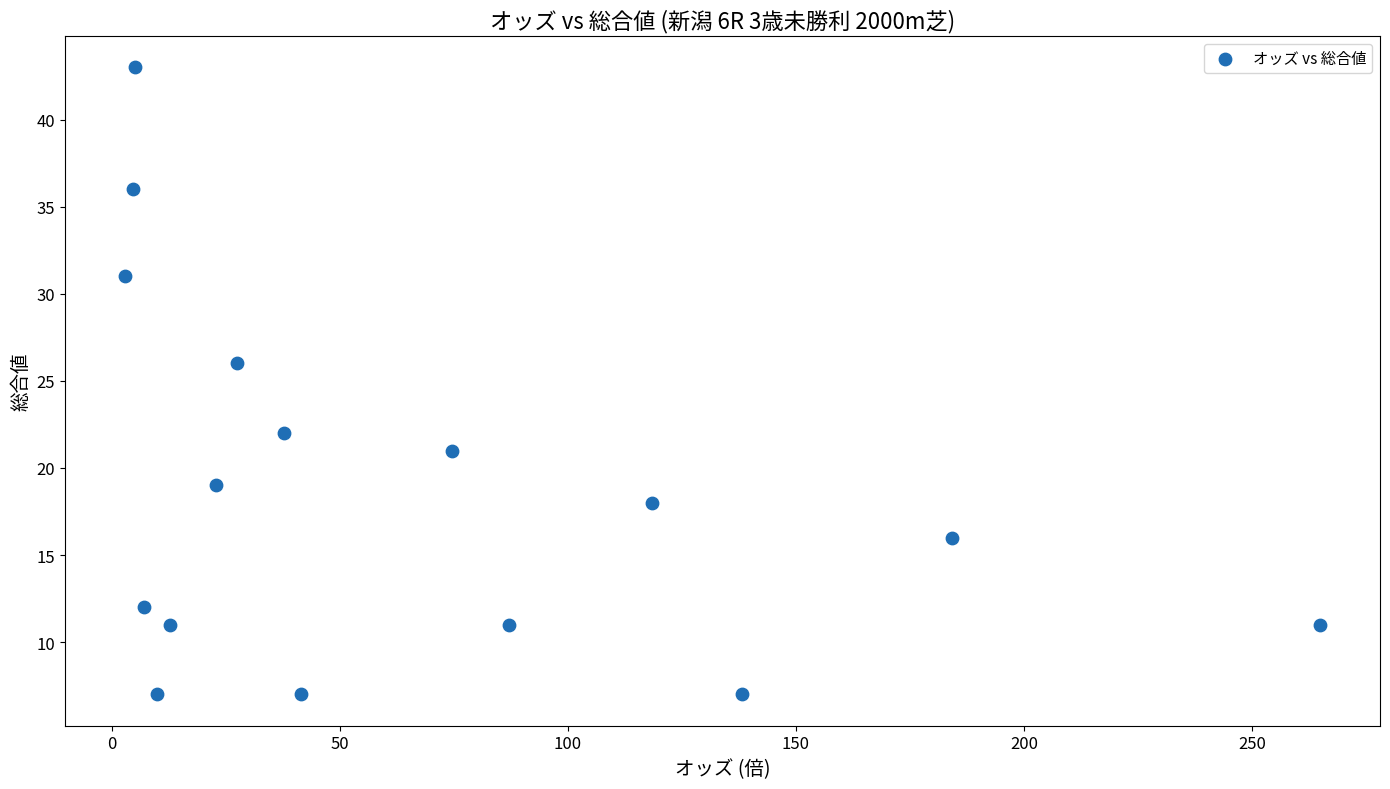

What is the range of Y values (max minus min)?

36